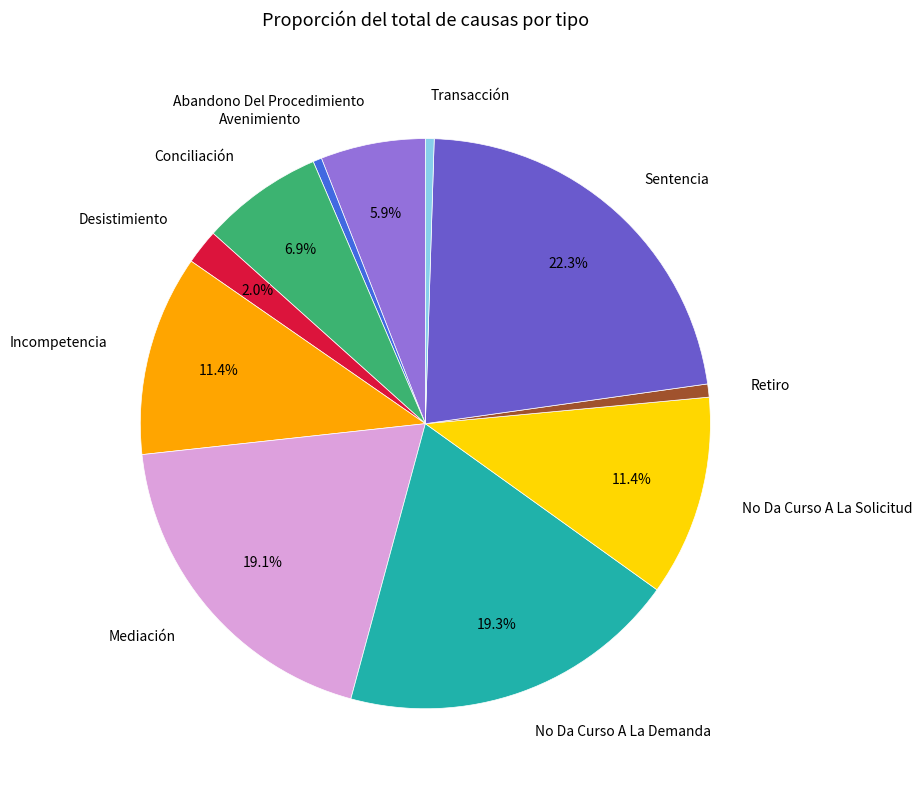

To the nearest percent, what is the difference between the largest and smallest slice percentages?

22%